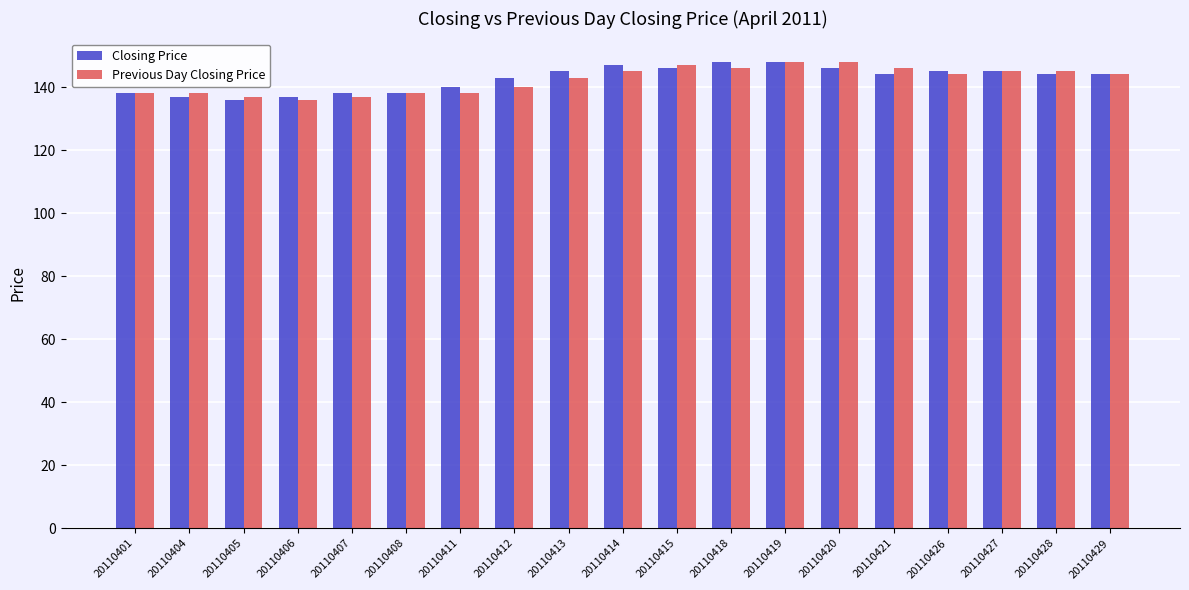

What is the value of the Closing Price bar at the 17th from the left?

145